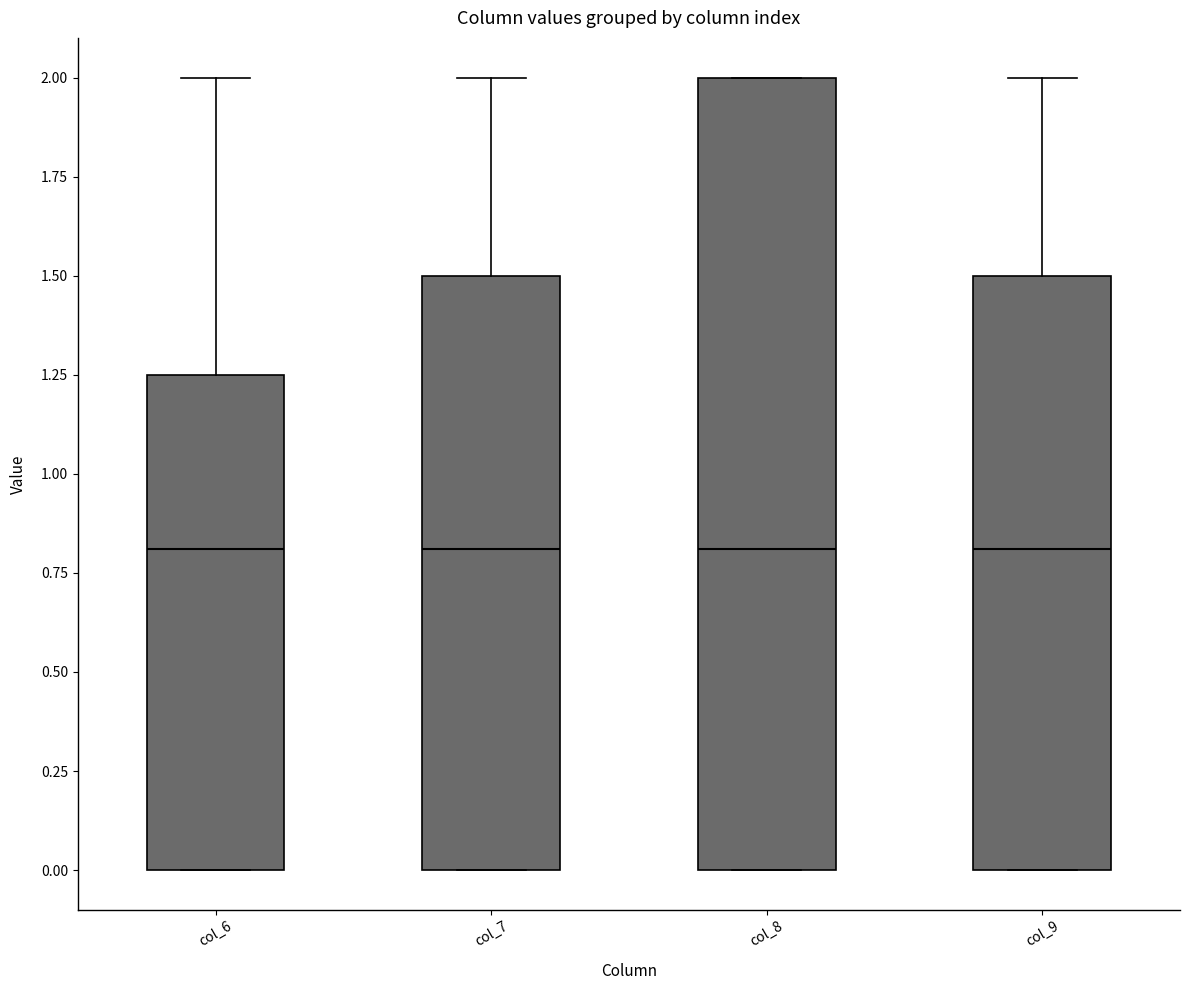

Where is the lower edge of the box for col_7 on the y-axis? The values are not printed on the chart, so give them approximately, as read against the axis.

0.00